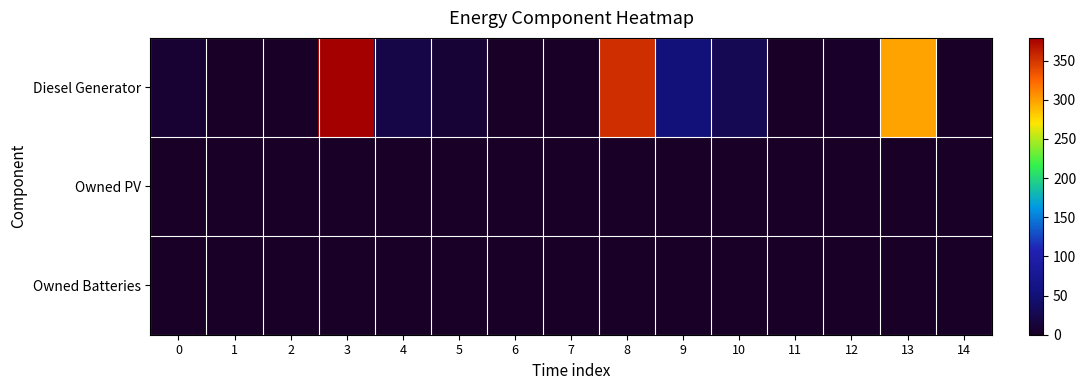

Reading right to left, transcribe all the data shown in this chart.

Diesel Generator: 14=0	13=298	12=3	11=0	10=29	9=51	8=353	7=0	6=0	5=11	4=21	3=379	2=0	1=0	0=10
Owned PV: 14=0	13=0	12=0	11=0	10=0	9=0	8=0	7=0	6=0	5=0	4=0	3=0	2=0	1=0	0=0
Owned Batteries: 14=0	13=0	12=0	11=0	10=0	9=0	8=0	7=0	6=0	5=0	4=0	3=0	2=0	1=0	0=0